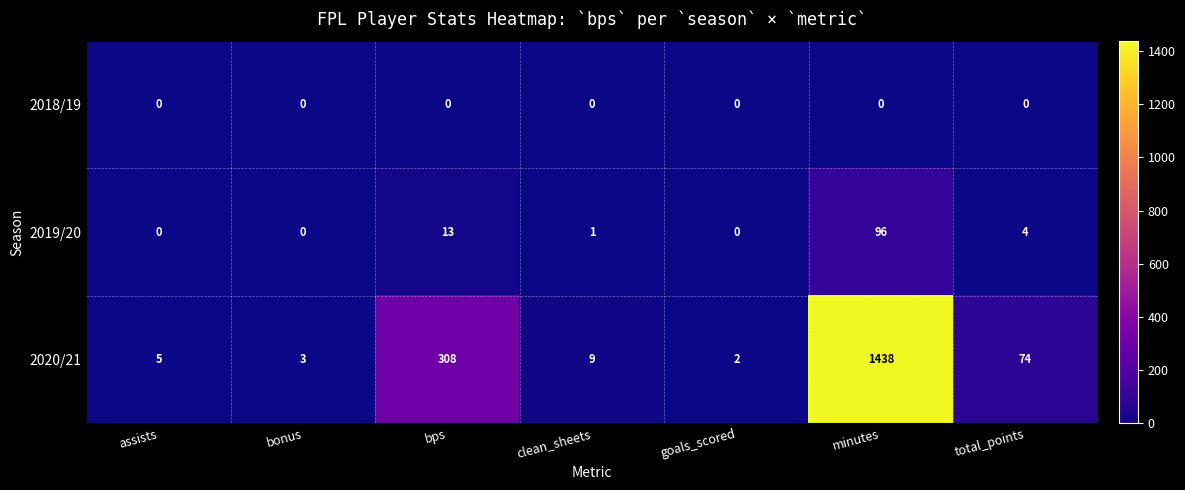

At which label does 2020/21 first exceed 9?

bps